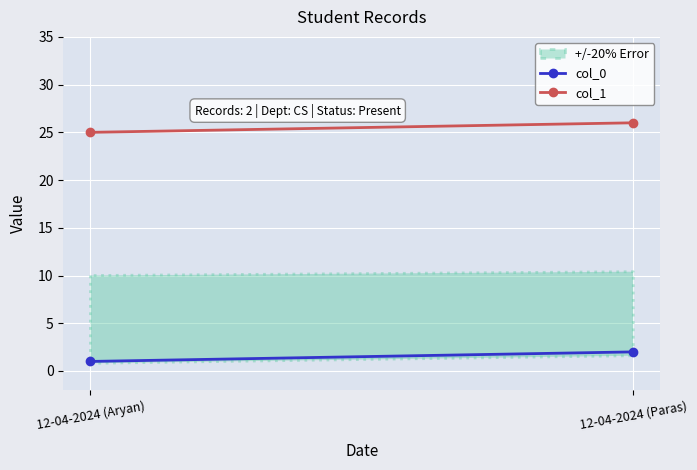

What position from the left is 12-04-2024 (Paras)?

2